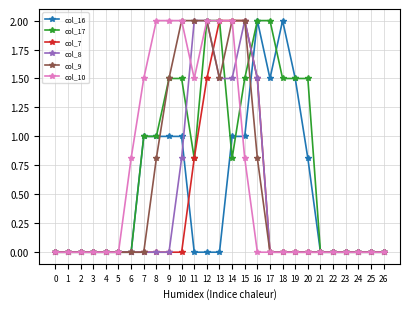

Where is col_8 nearest to the value 1?

10